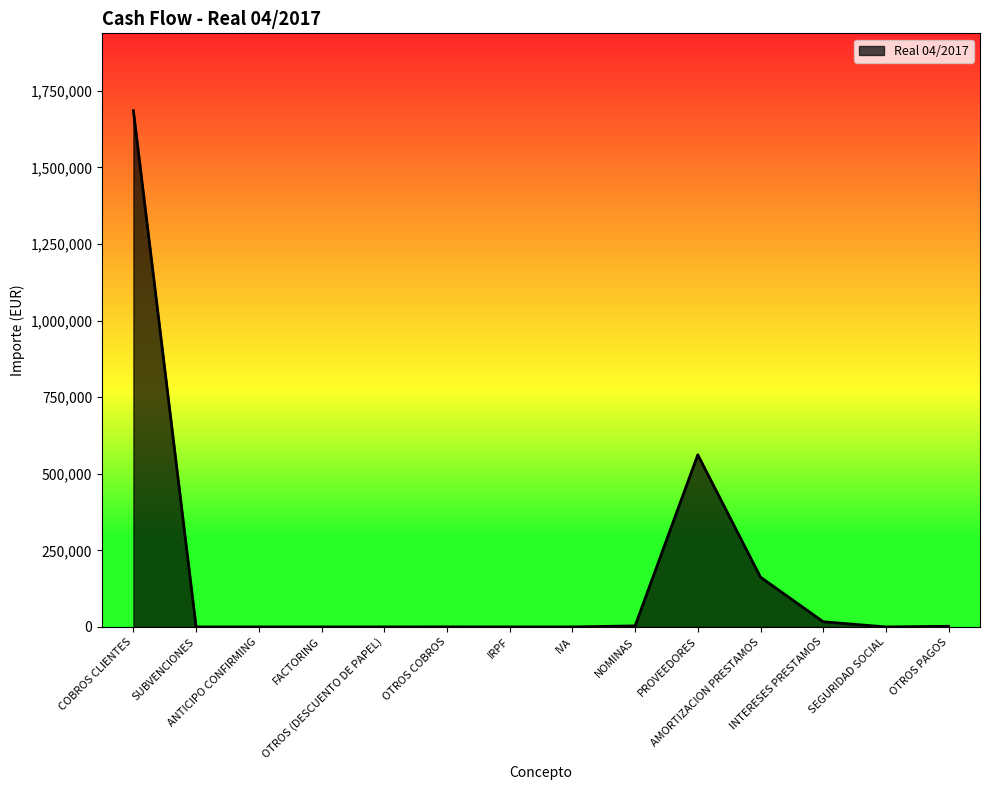

What is the difference between the maximum and minimum values?

1685195.7